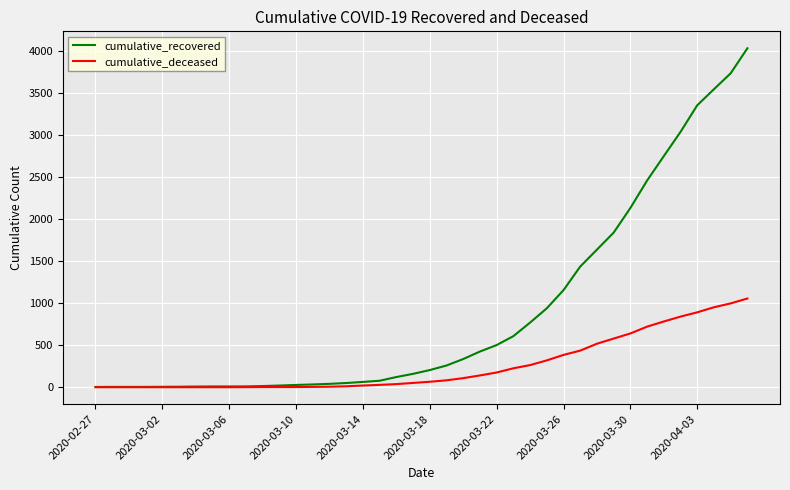

Rank the series by their average value, from lowest to highest.

cumulative_deceased, cumulative_recovered